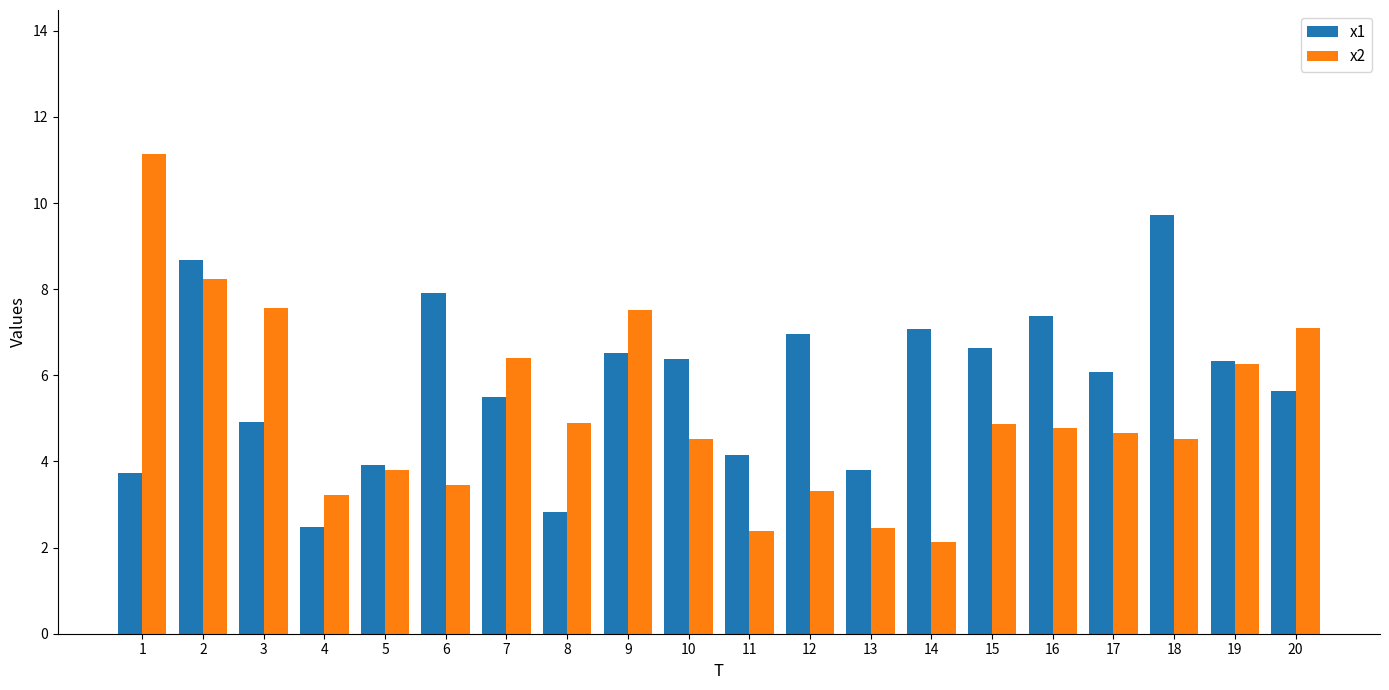

Rank the series by their average value, from highest to lowest.

x1, x2